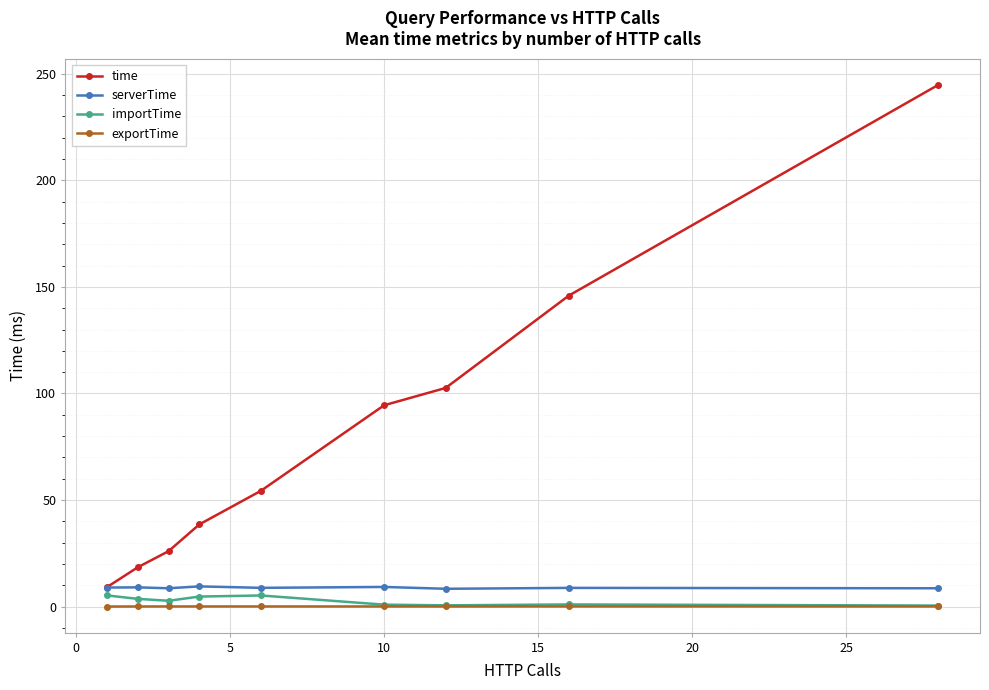

Which series has the largest range (max minus min)?

time